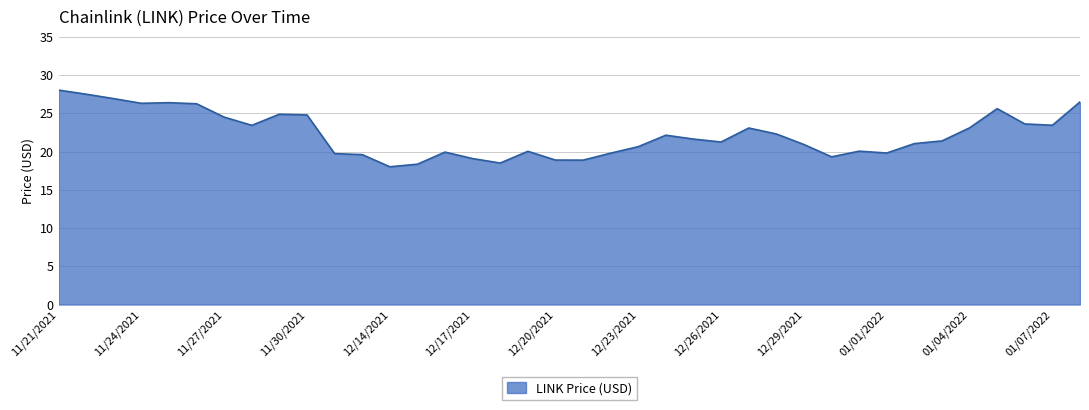

What is the greatest value displayed?

28.0